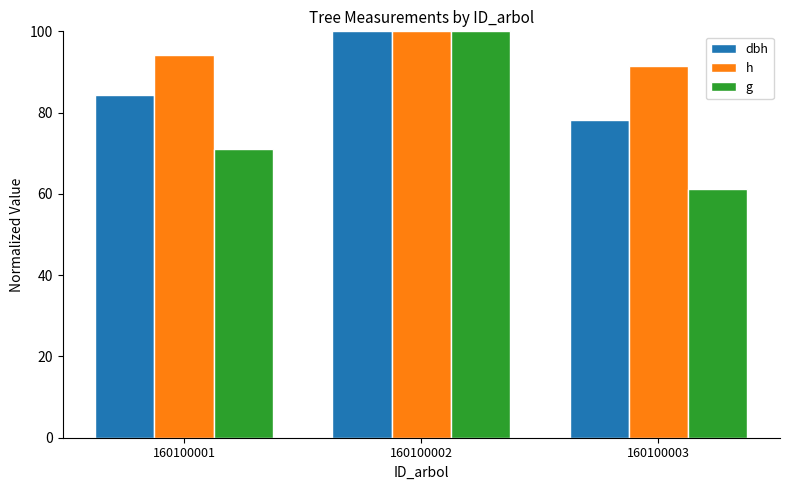

What is the difference between the maximum and minimum values in the h series?

8.5